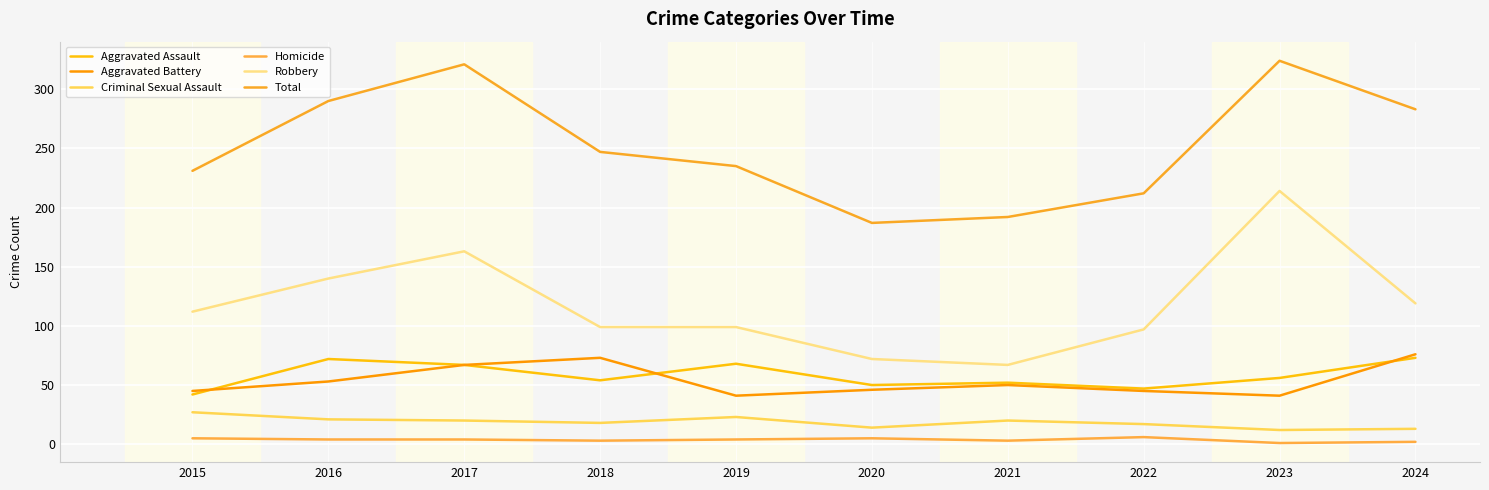

What is the approximate value of Aggravated Assault at 2022, to the nearest 5?

45